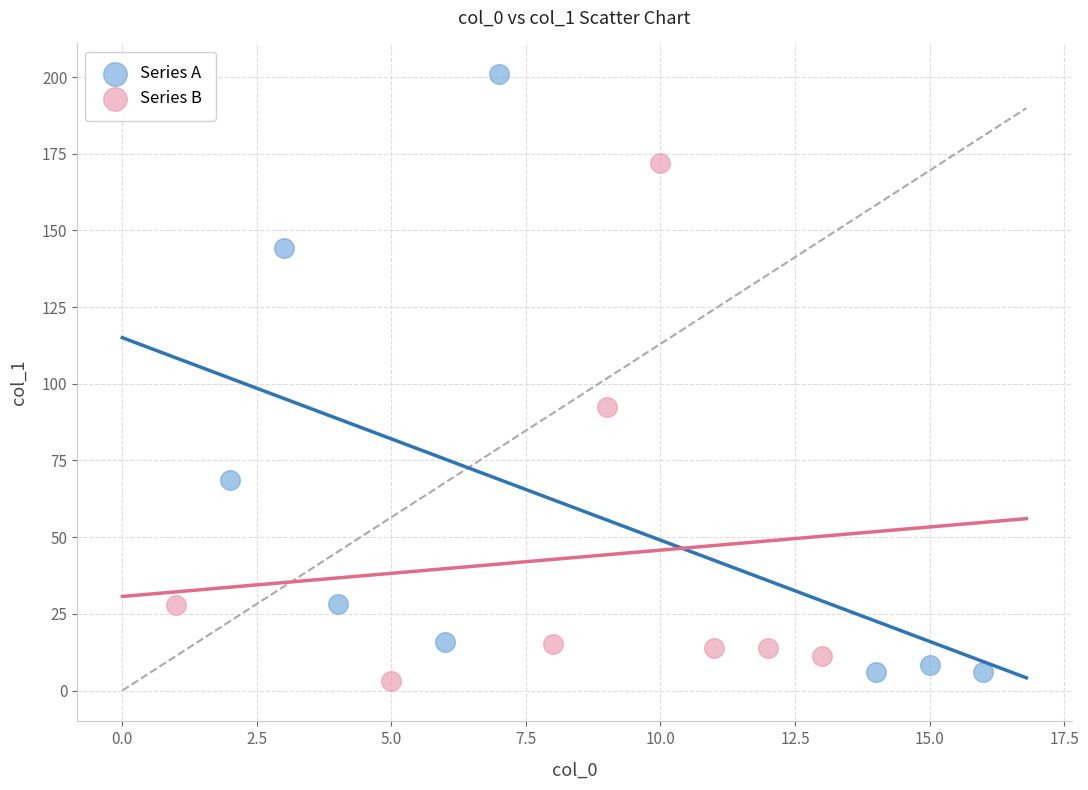

Which series reaches the maximum Y coordinate?

Series A